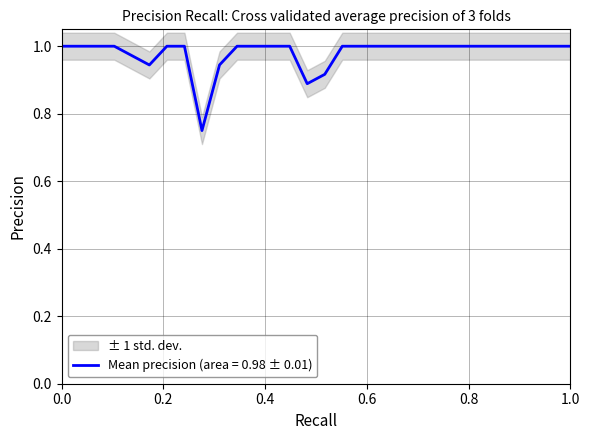

How many distinct data groups are displayed?

1